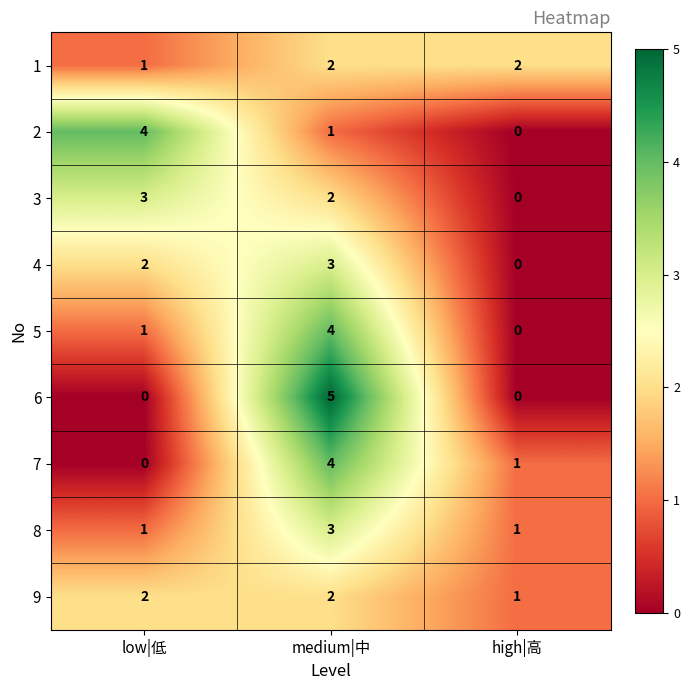

What is the highest value of the 3 series?

3